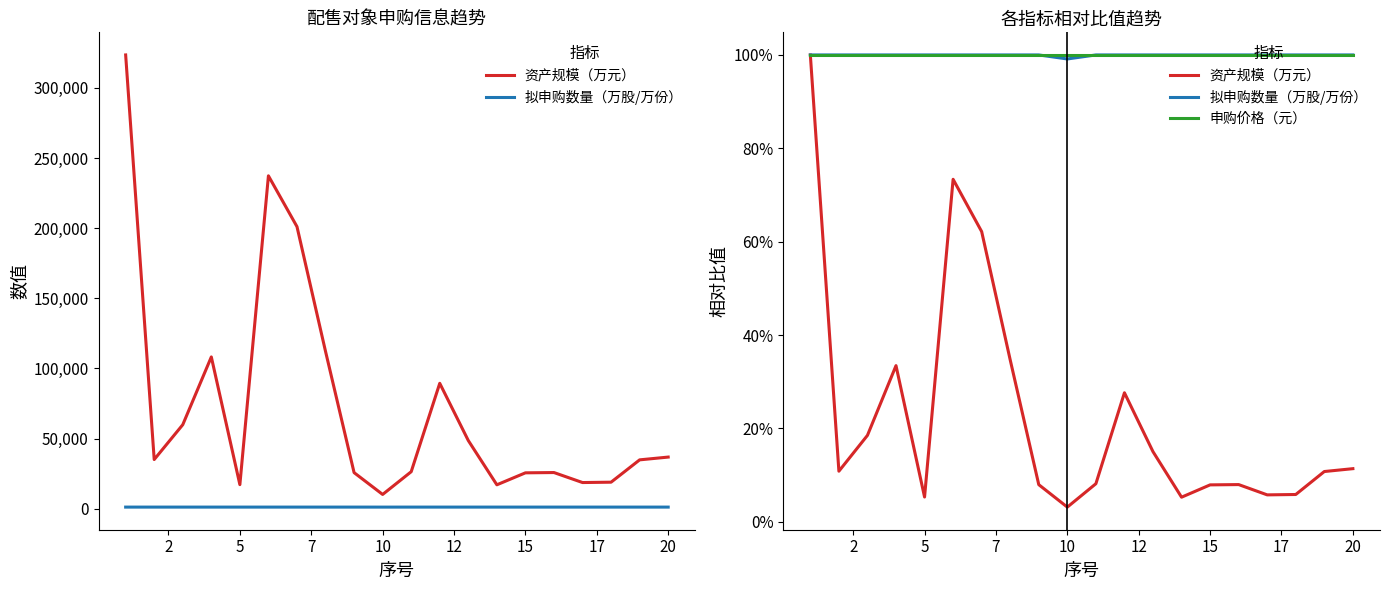

True or false: 资产规模（万元） and 拟申购数量（万股/万份） cross at least once.

False